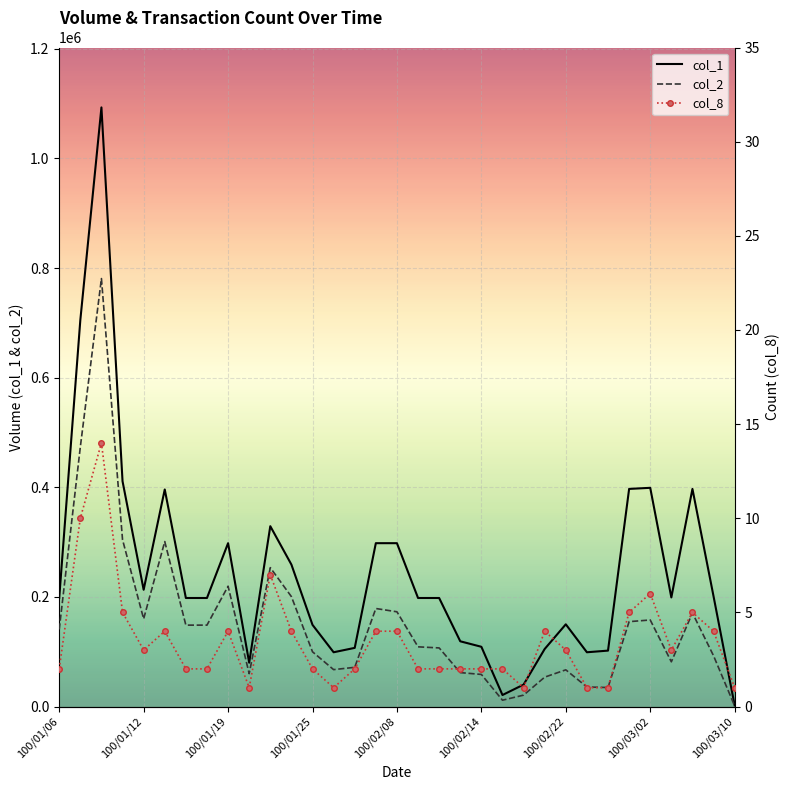

What is the total value across all series at 21?

32542